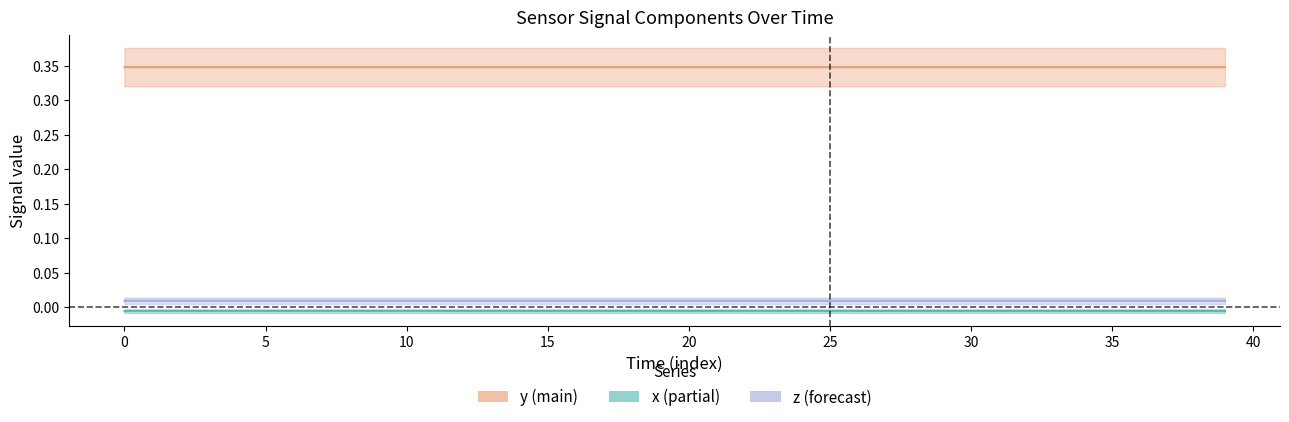

In y, how many points are lower than both neighbors (excluding endpoints)?

7